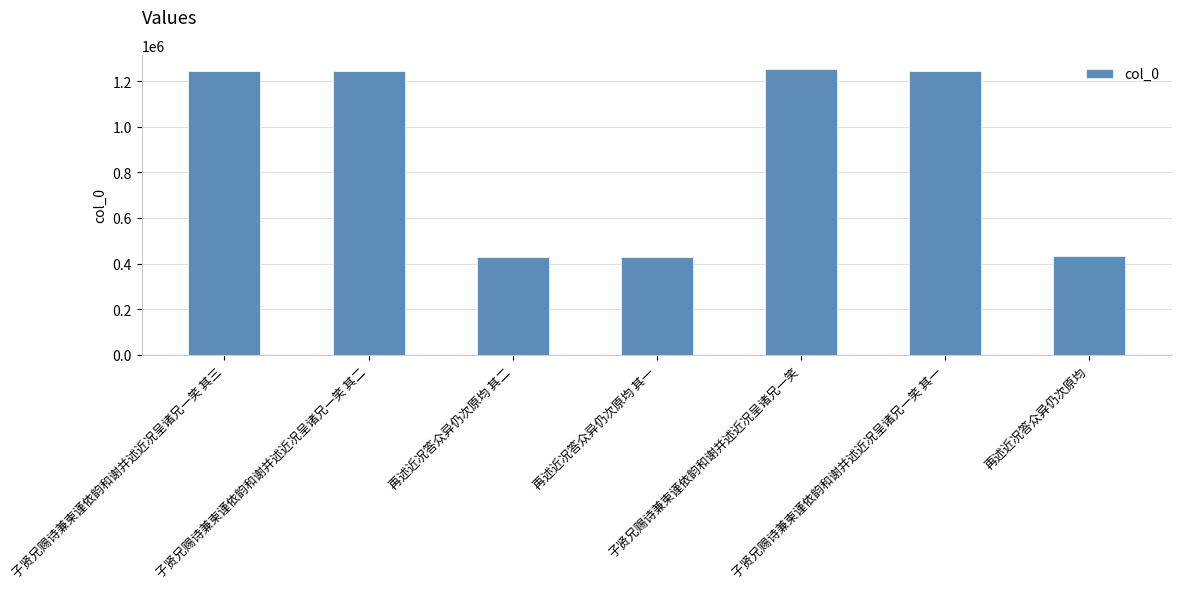

Approximately how many times larger is the value at 子贤兄赐诗兼柬谨依韵和谢并述近况呈诸兄一笑 其二 compared to 再述近况答众异仍次原均 其二?

2.9